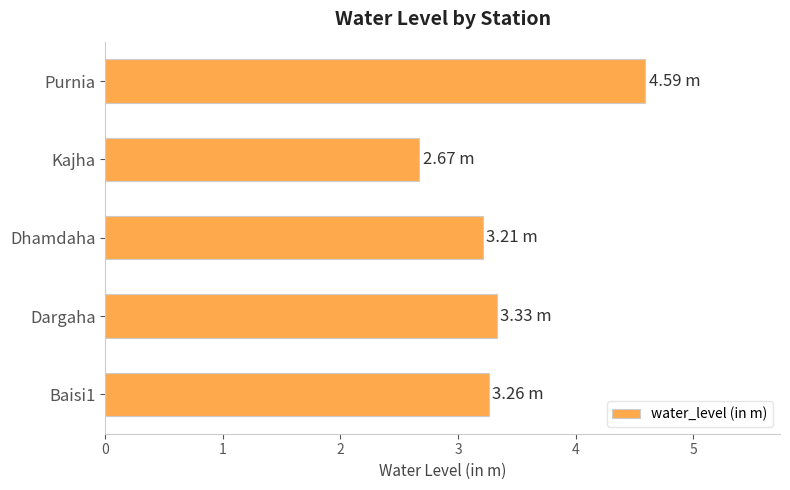

What is the minimum value shown in the chart?

2.7